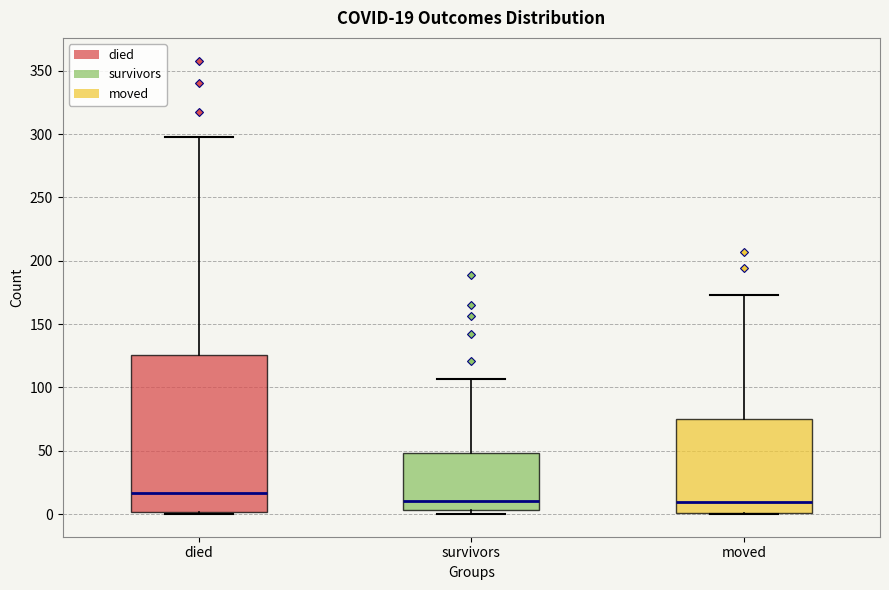

Which box is the tallest, from its lower edge to its upper edge?

died